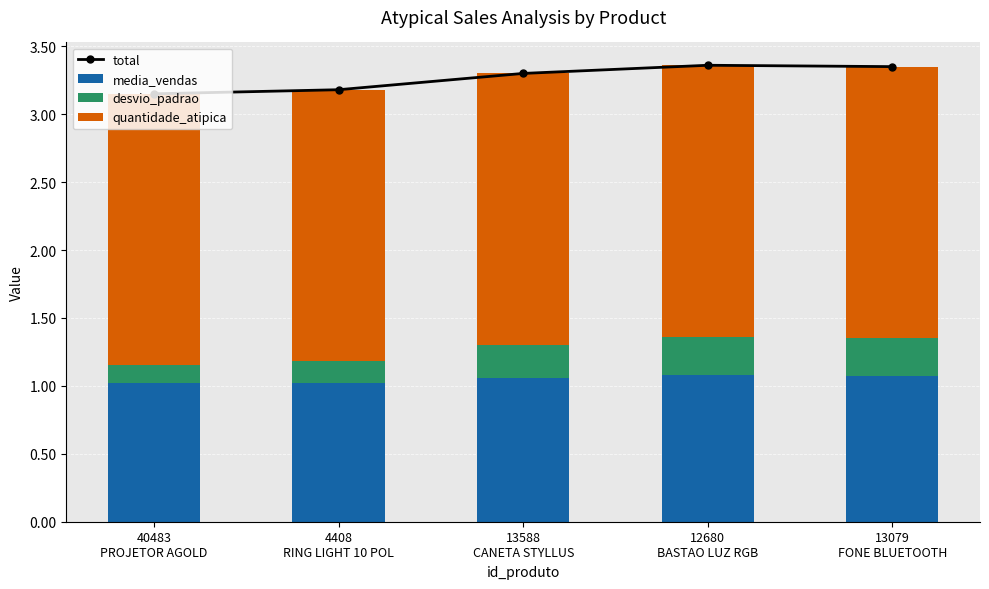

What is the spread (max minus min) of values at 12680
BASTAO LUZ RGB?

3.1